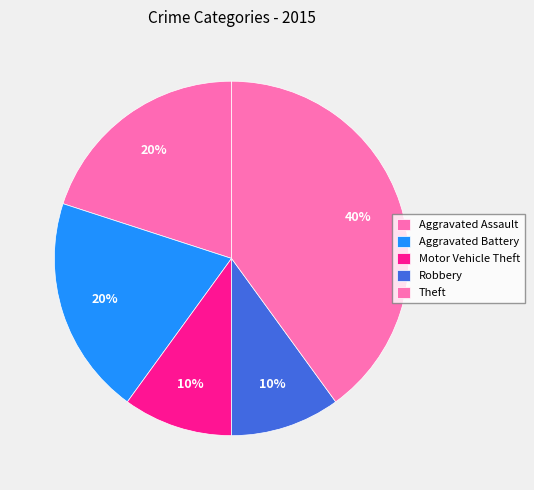

True or false: Aggravated Assault accounts for 31% of the total.

False